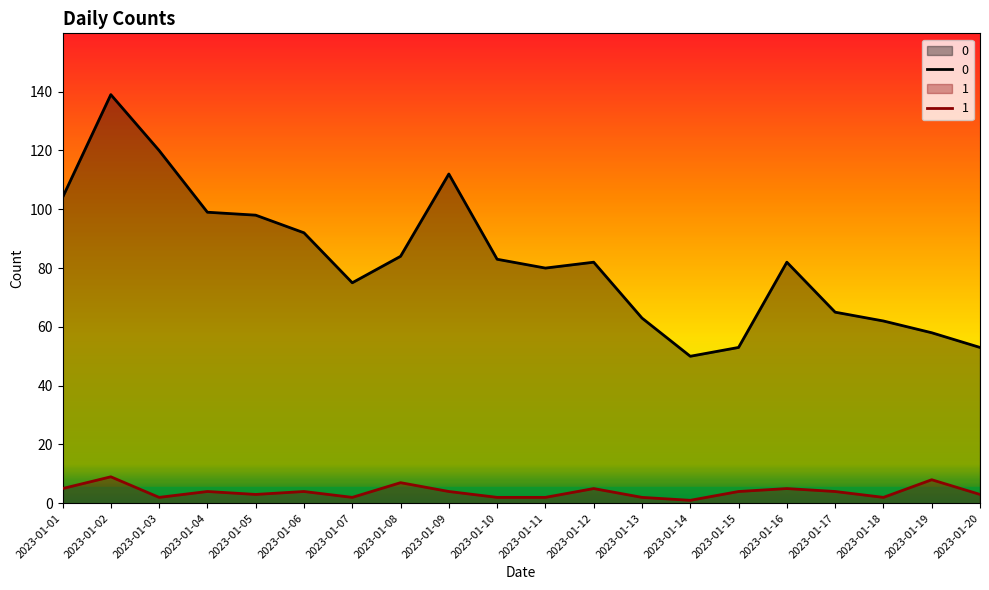

True or false: 0 has a value of 97 at 2023-01-17.

False